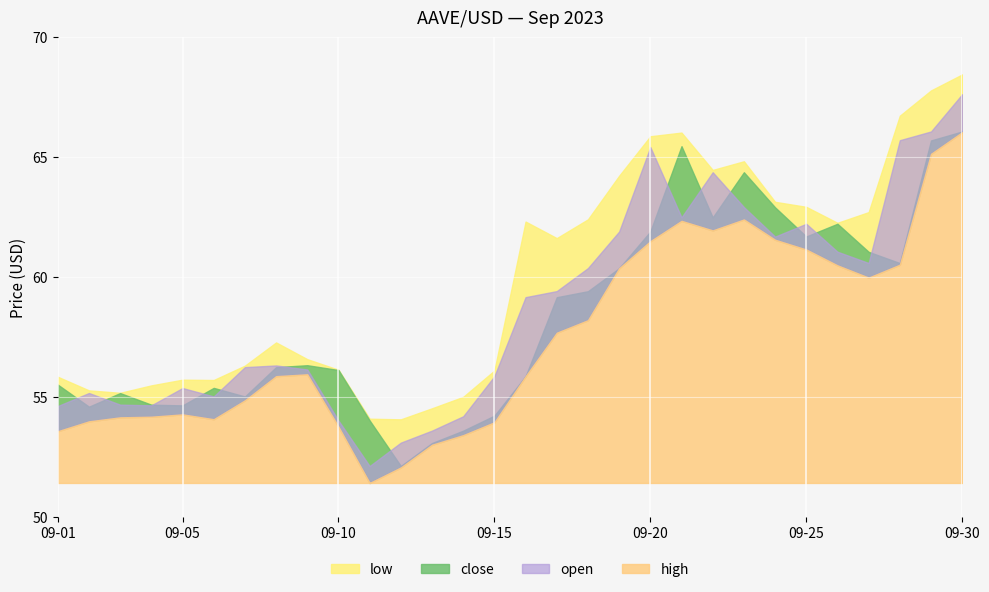

True or false: high has more than 2 interior local peaks.

True